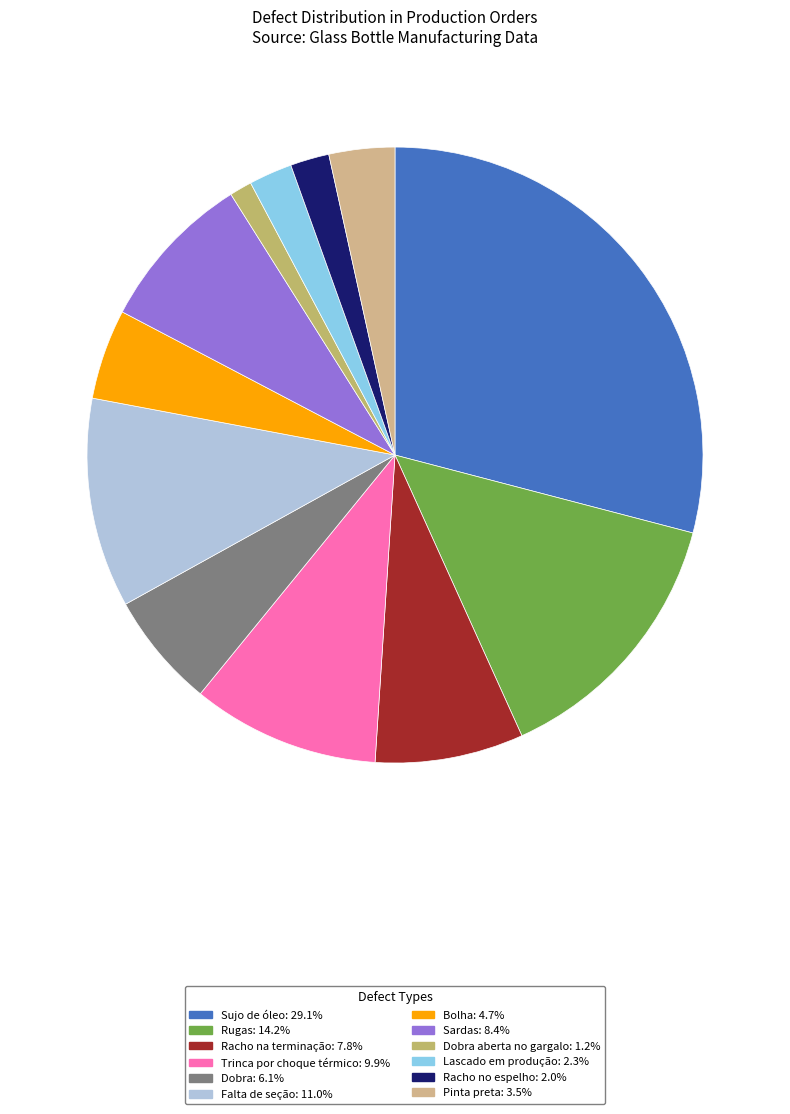

Rank the categories by value from highest to lowest.

Sujo de óleo, Rugas, Falta de seção, Trinca por choque térmico, Sardas, Racho na terminação, Dobra, Bolha, Pinta preta, Lascado em produção, Racho no espelho, Dobra aberta no gargalo